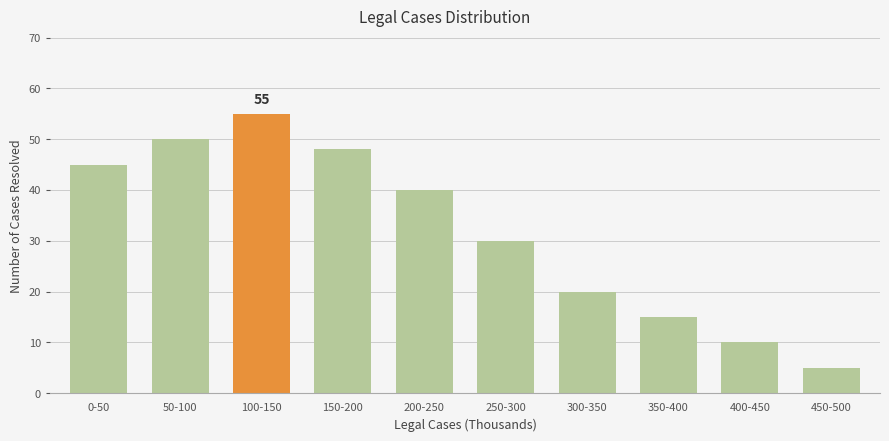

True or false: the data shows 34 at 300-350.

False